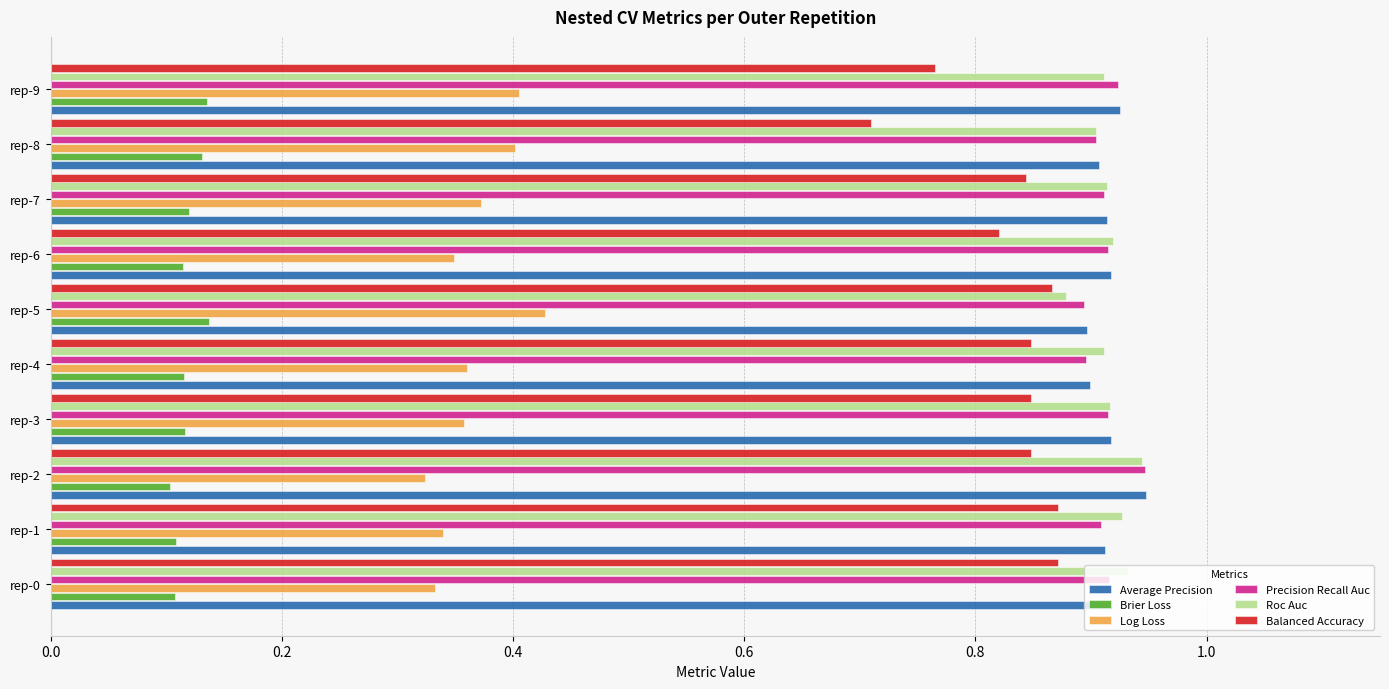

Is the value of Log Loss at rep-9 greater than the value of Average Precision at rep-7?

No